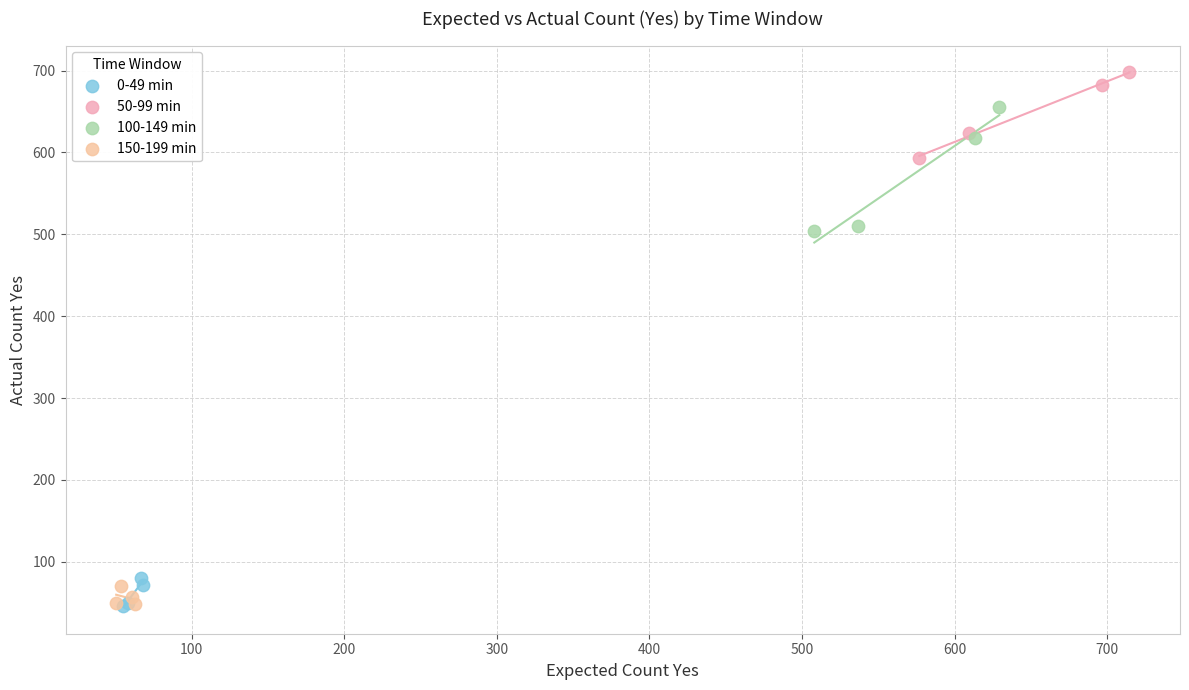

What are all the series names shown in the legend?

0-49 min, 50-99 min, 100-149 min, 150-199 min